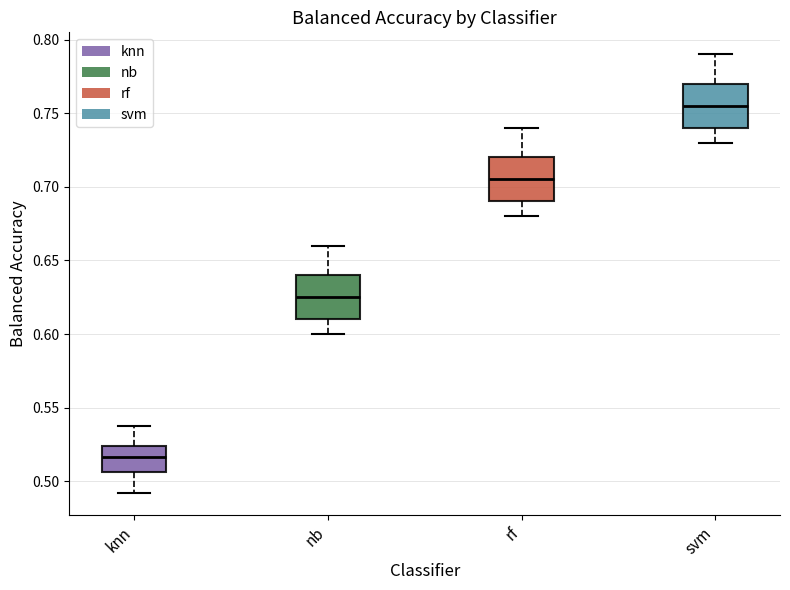

Which box's median line is the highest?

svm